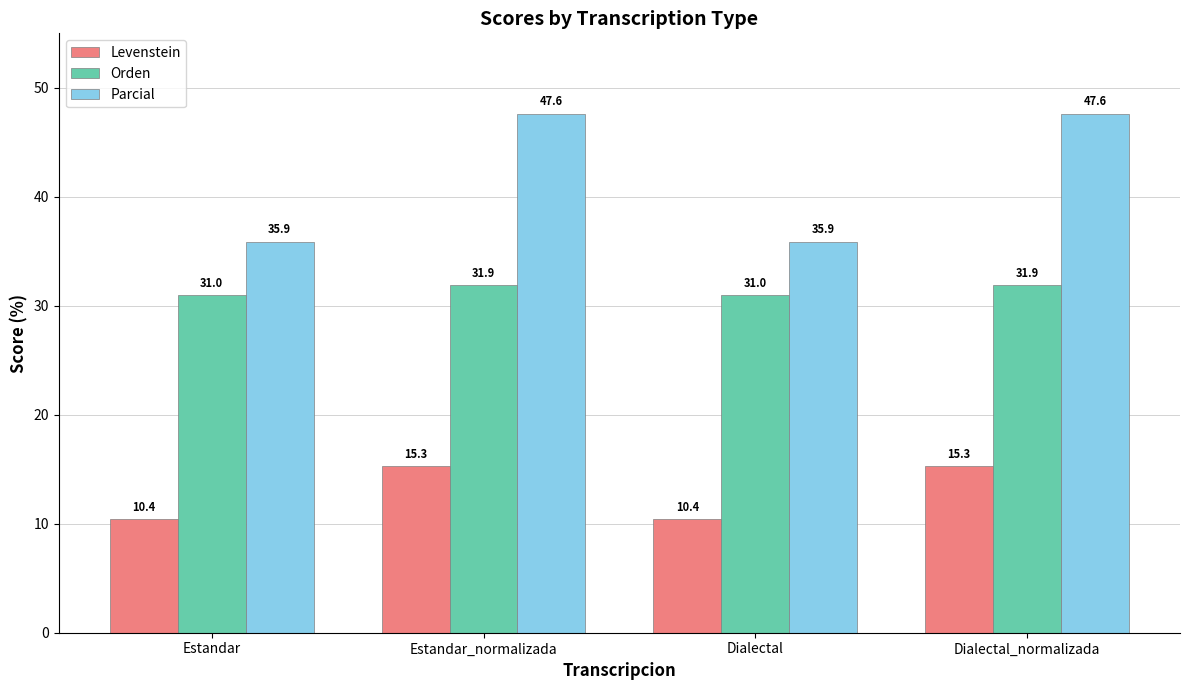

How many categories are shown in the chart?

4